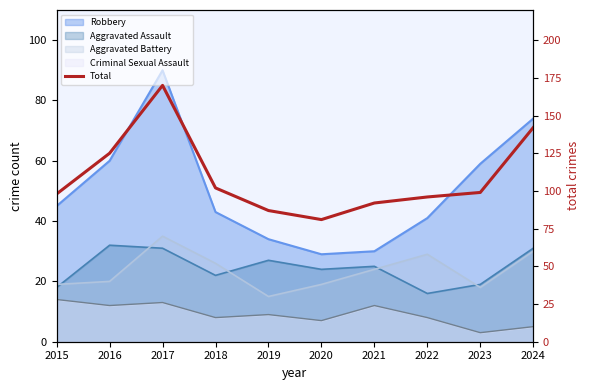

What is the minimum value shown in the chart?

81